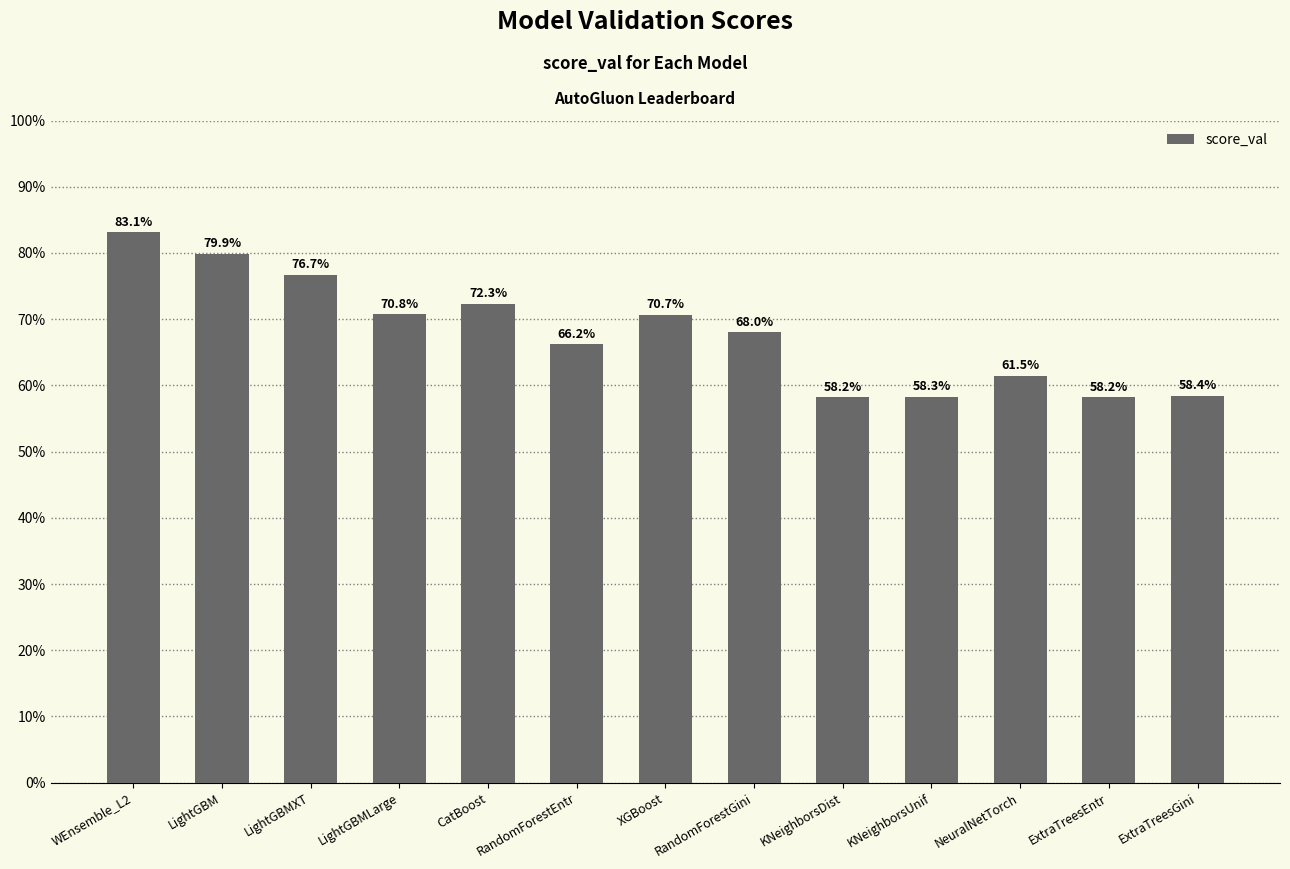

Where is the data nearest to the value 0?

ExtraTreesEntr